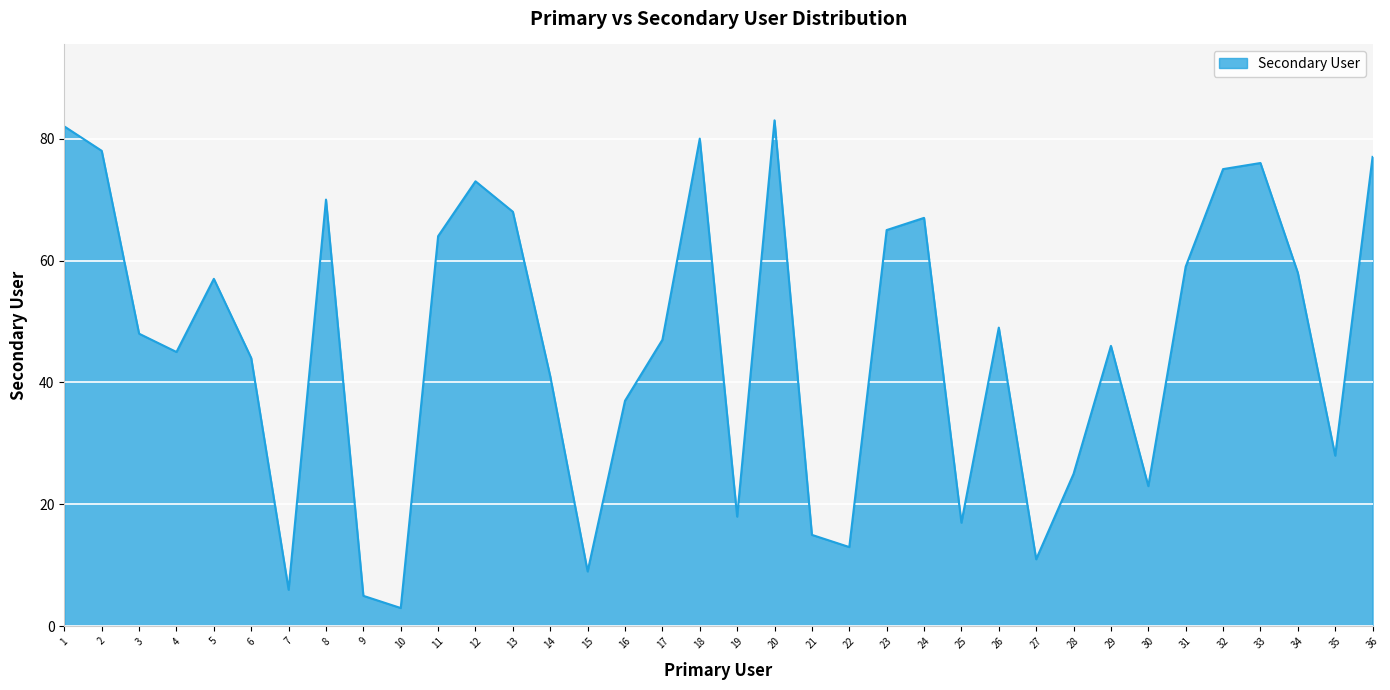

What is the difference between the second highest and second lowest values?

77